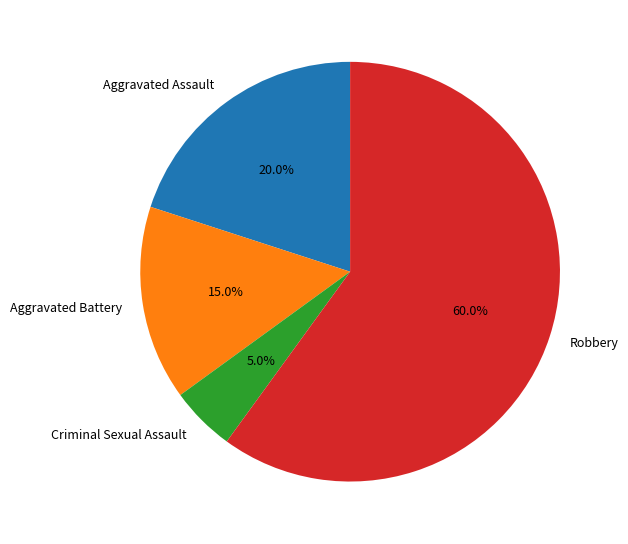

Is it true that Criminal Sexual Assault is 5% of the pie?

True